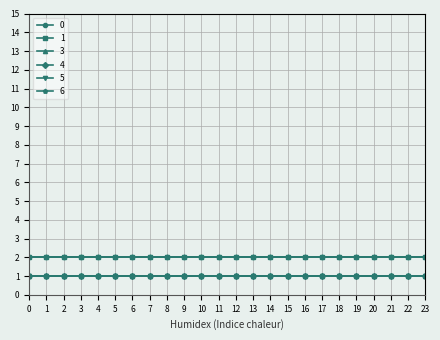

Reading left to right, extract all data points from this chart.

0: 0=2	1=2	2=2	3=2	4=2	5=2	6=2	7=2	8=2	9=2	10=2	11=2	12=2	13=2	14=2	15=2	16=2	17=2	18=2	19=2	20=2	21=2	22=2	23=2
1: 0=2	1=2	2=2	3=2	4=2	5=2	6=2	7=2	8=2	9=2	10=2	11=2	12=2	13=2	14=2	15=2	16=2	17=2	18=2	19=2	20=2	21=2	22=2	23=2
3: 0=1	1=1	2=1	3=1	4=1	5=1	6=1	7=1	8=1	9=1	10=1	11=1	12=1	13=1	14=1	15=1	16=1	17=1	18=1	19=1	20=1	21=1	22=1	23=1
4: 0=1	1=1	2=1	3=1	4=1	5=1	6=1	7=1	8=1	9=1	10=1	11=1	12=1	13=1	14=1	15=1	16=1	17=1	18=1	19=1	20=1	21=1	22=1	23=1
5: 0=1	1=1	2=1	3=1	4=1	5=1	6=1	7=1	8=1	9=1	10=1	11=1	12=1	13=1	14=1	15=1	16=1	17=1	18=1	19=1	20=1	21=1	22=1	23=1
6: 0=2	1=2	2=2	3=2	4=2	5=2	6=2	7=2	8=2	9=2	10=2	11=2	12=2	13=2	14=2	15=2	16=2	17=2	18=2	19=2	20=2	21=2	22=2	23=2